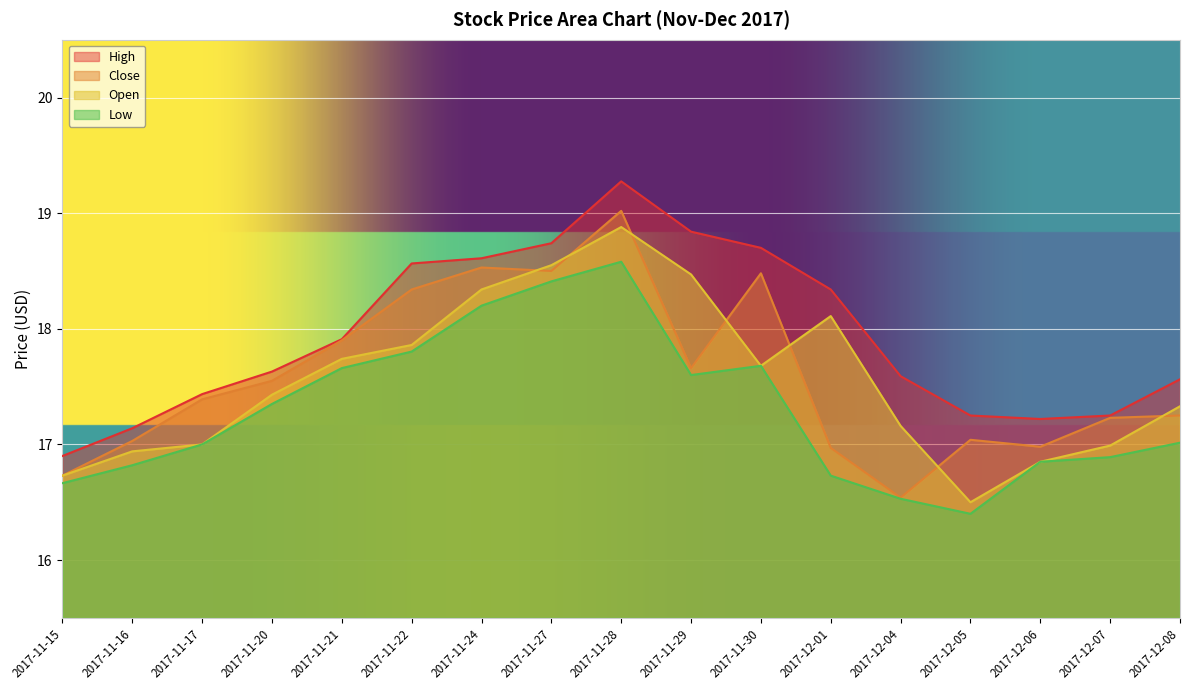

Is the value of High at 2017-12-08 greater than the value of Low at 2017-11-28?

No